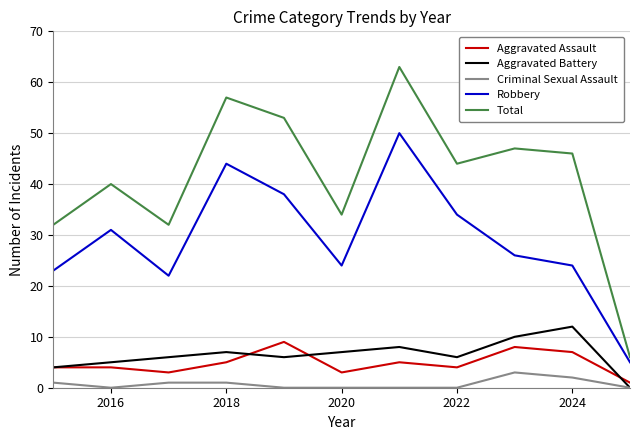

Which series has the largest total across all categories?

Total